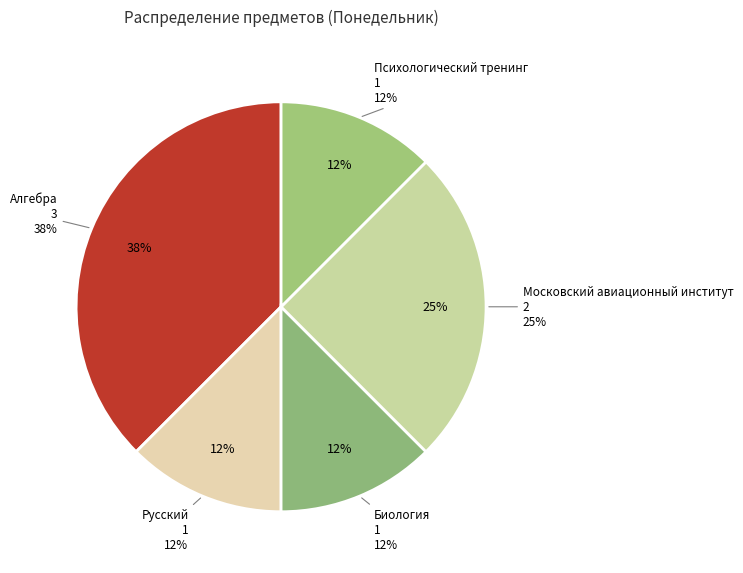

Approximately how many times larger is the value at Московский авиационный институт compared to Психологический тренинг?

2.0